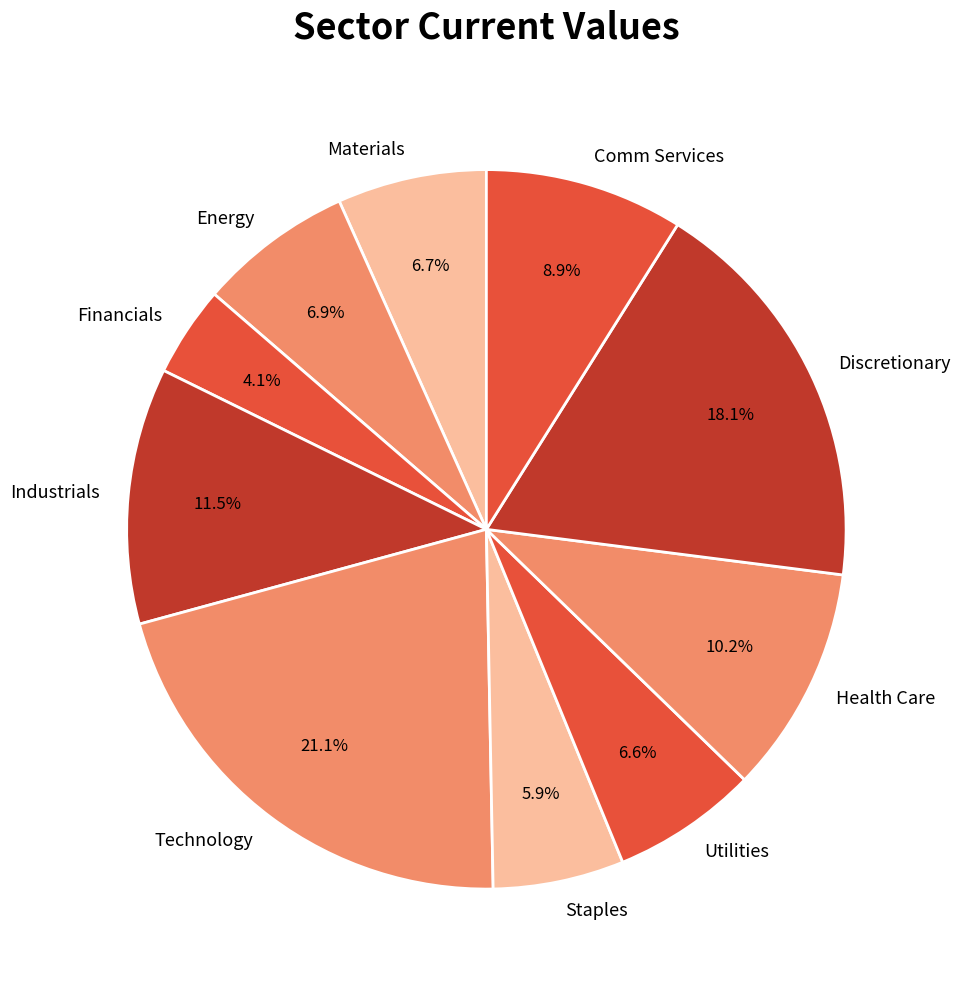

Which has a higher value, Staples or Discretionary?

Discretionary